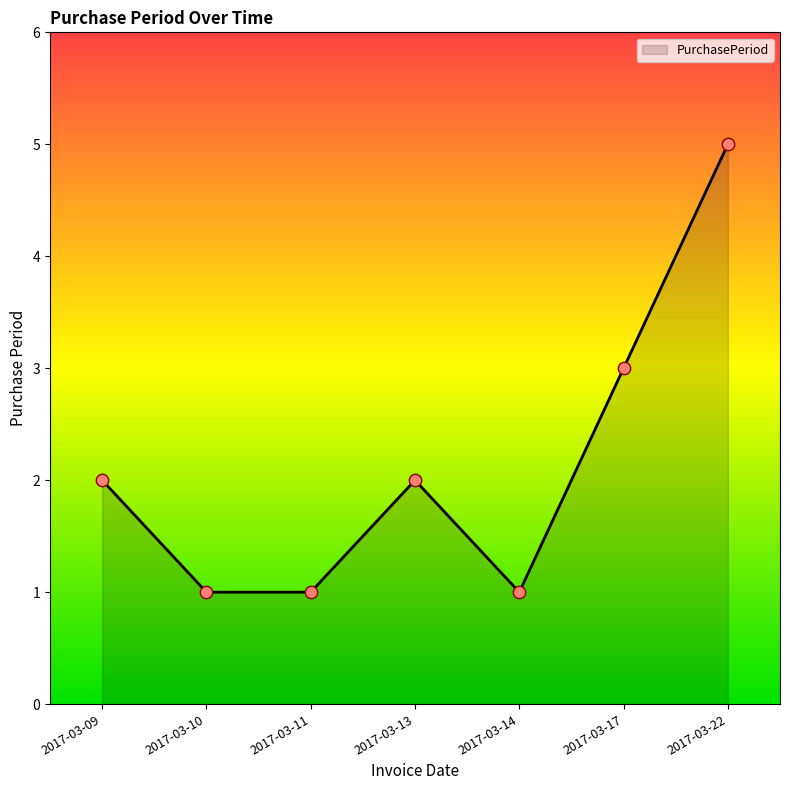

Which has a higher value, 2017-03-10 or 2017-03-13?

2017-03-13